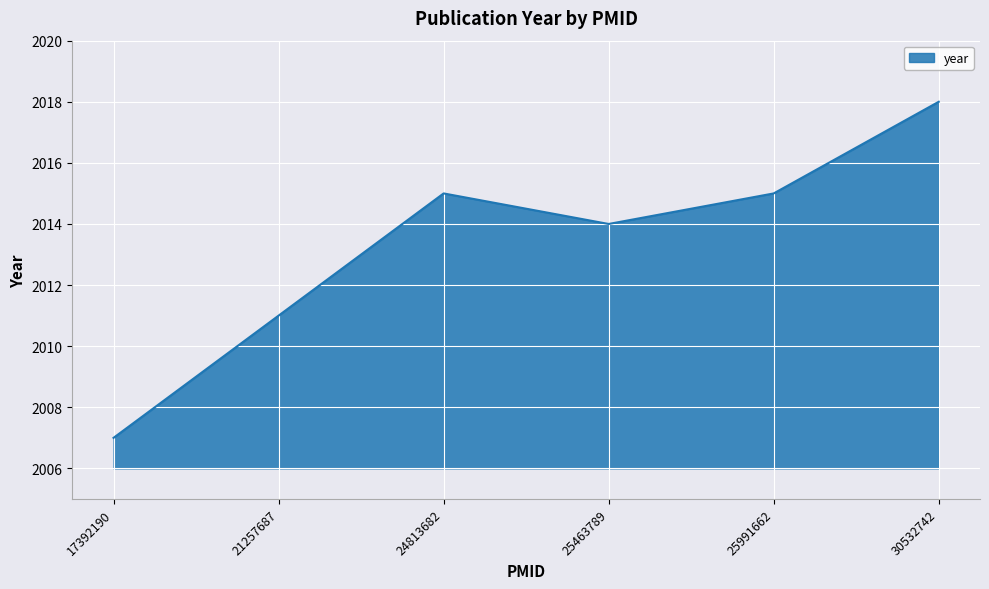

Reading left to right, list all the values displayed in this chart.

17392190=2007	21257687=2011	24813682=2015	25463789=2014	25991662=2015	30532742=2018